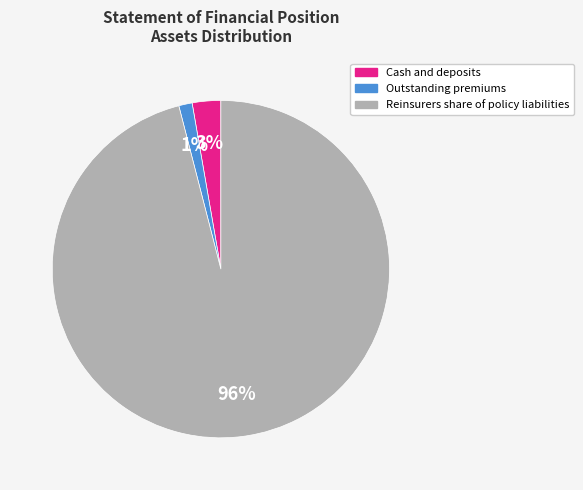

Do Outstanding premiums and Reinsurers share of policy liabilities together represent more than half of the pie?

Yes